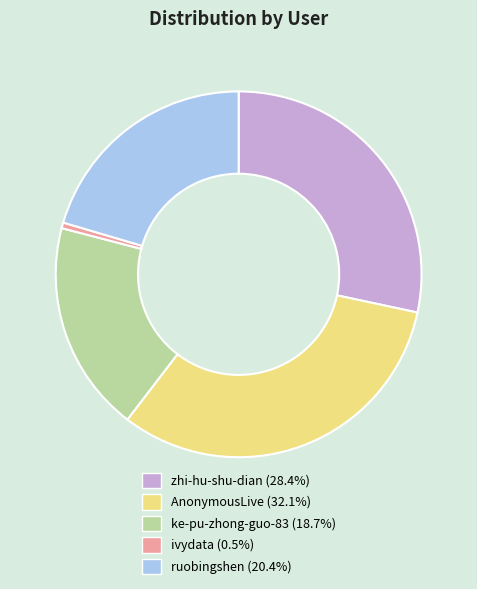

Rank the categories by value from highest to lowest.

AnonymousLive, zhi-hu-shu-dian, ruobingshen, ke-pu-zhong-guo-83, ivydata